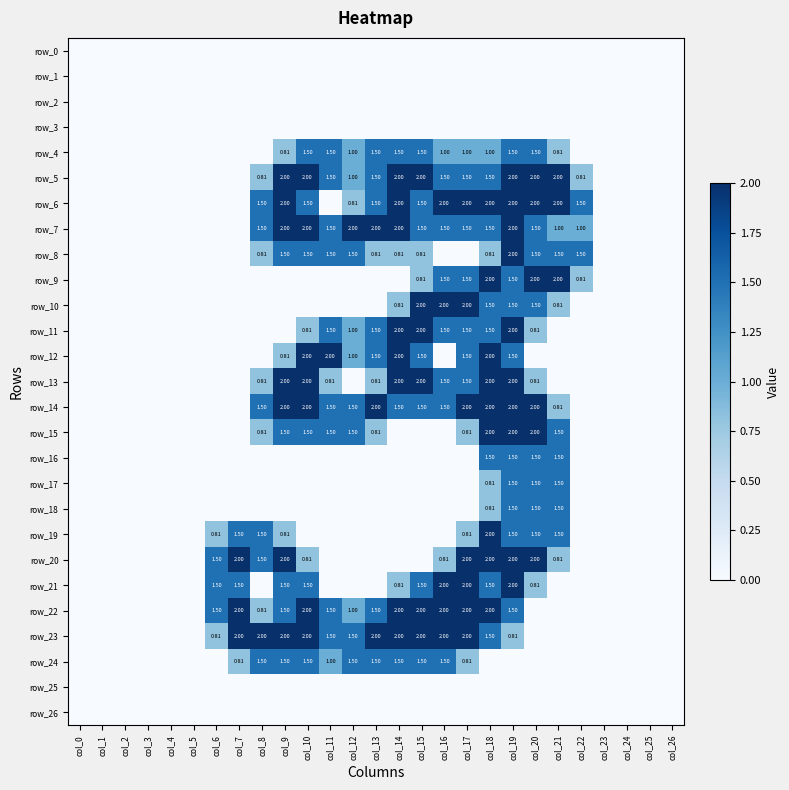

What is the sum of all row_14 values?

23.8